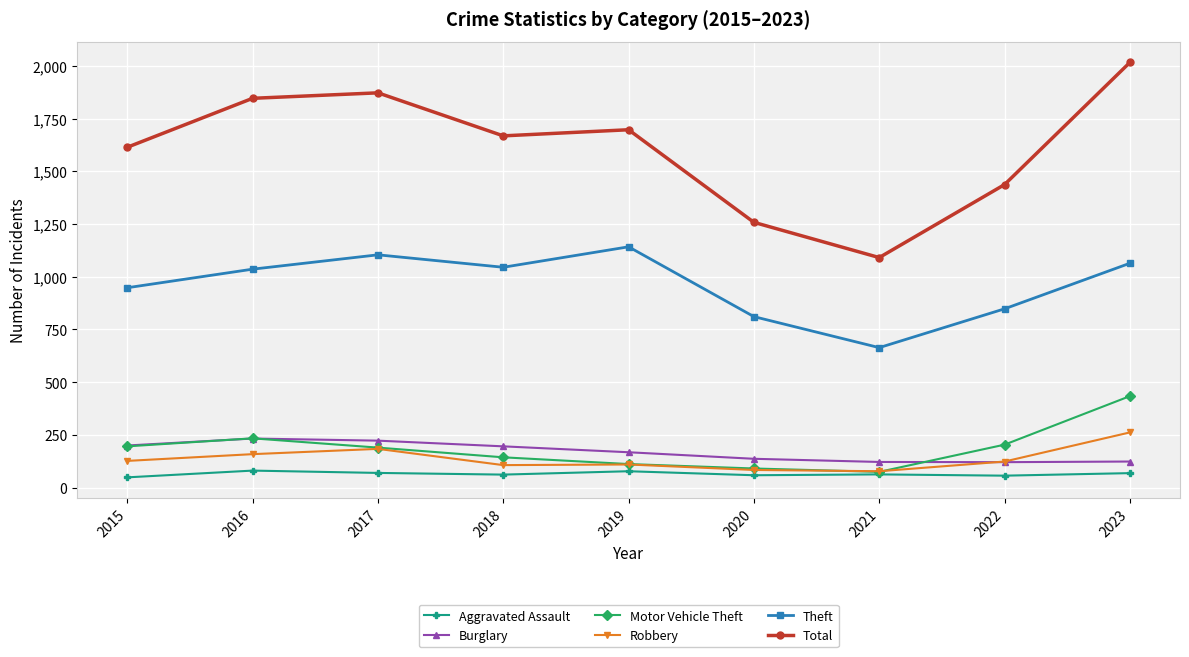

What is the value of the Motor Vehicle Theft point at the 8th from the left?

204